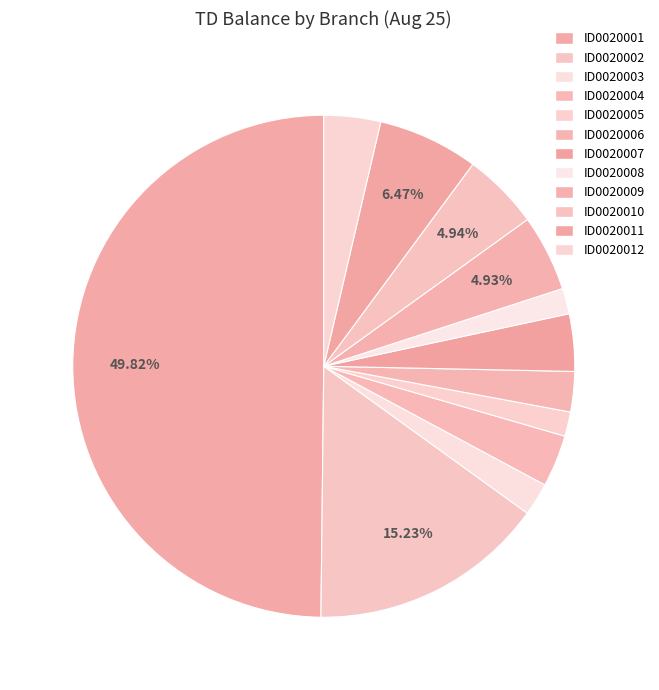

To the nearest percent, what percentage of the pie is ID0020011?

6%